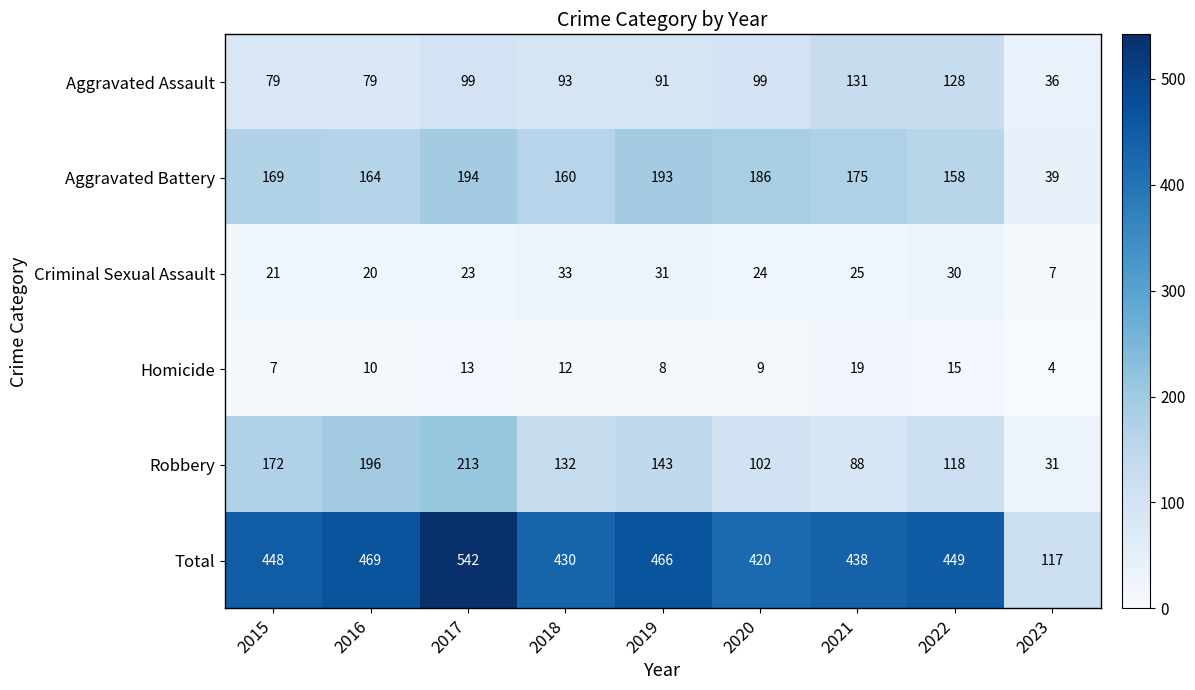

Which series has the largest range (max minus min)?

Total